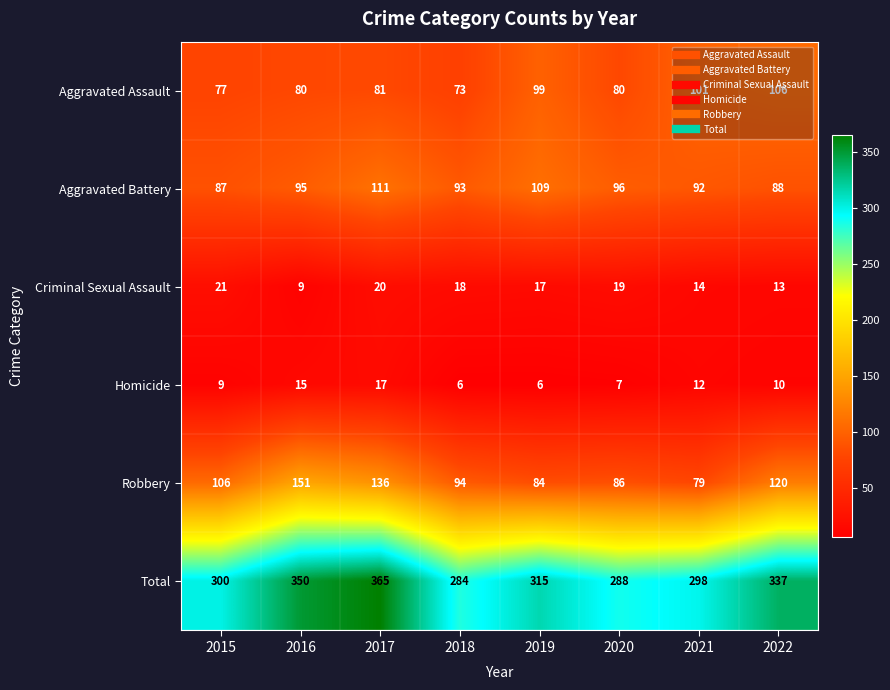

True or false: Homicide has a value of 5 at 2016.

False